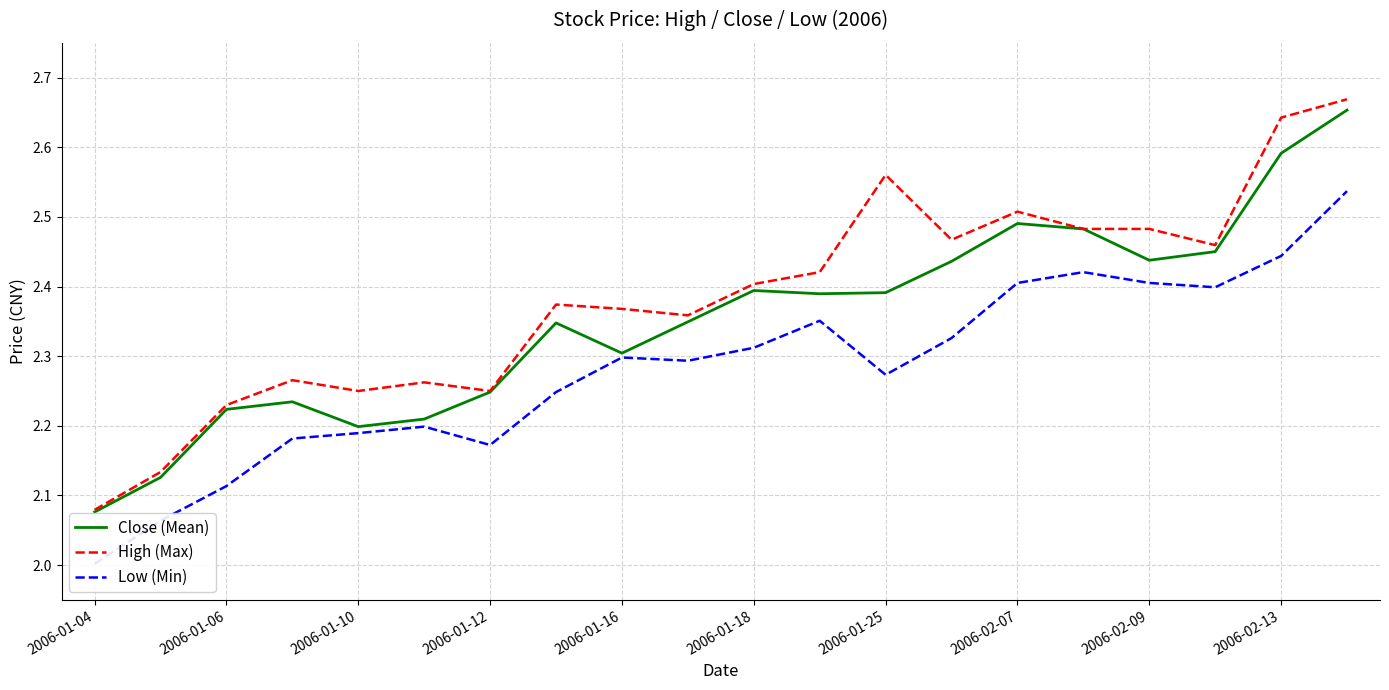

Is it true that High (Max) equals 0.9 at 2006-01-12?

False